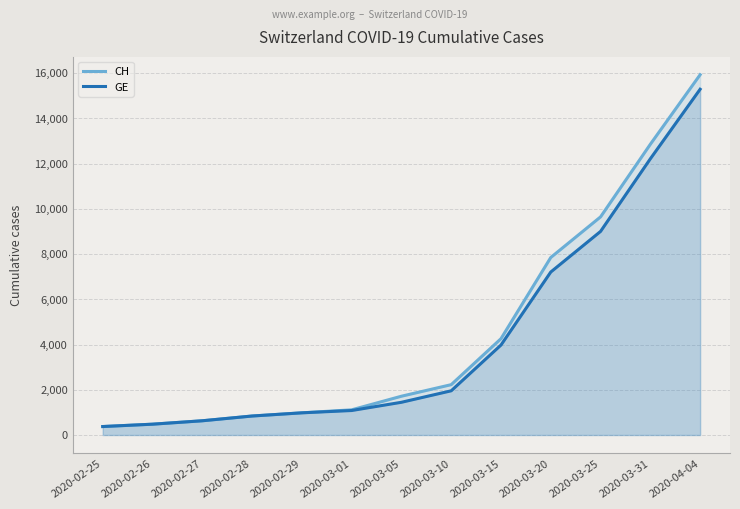

What is the minimum value shown in the chart?

375